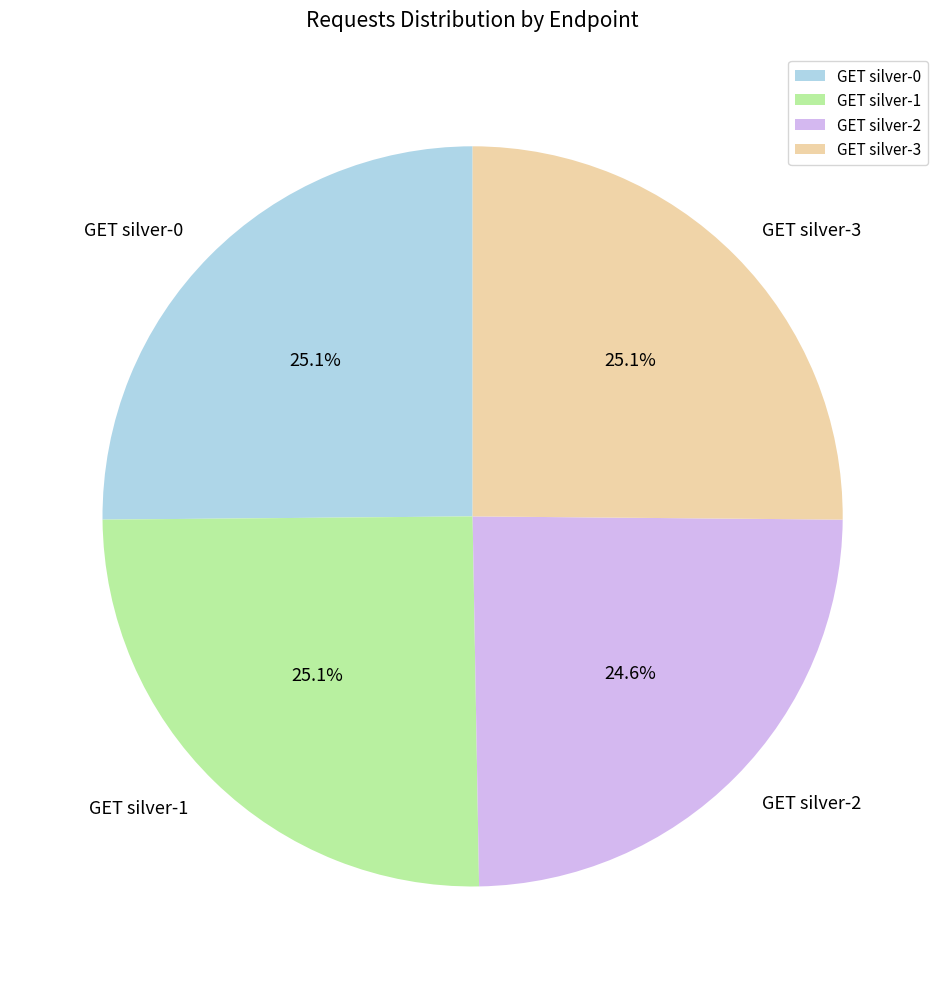

The GET silver-0 slice represents 25% of the pie. True or false?

True